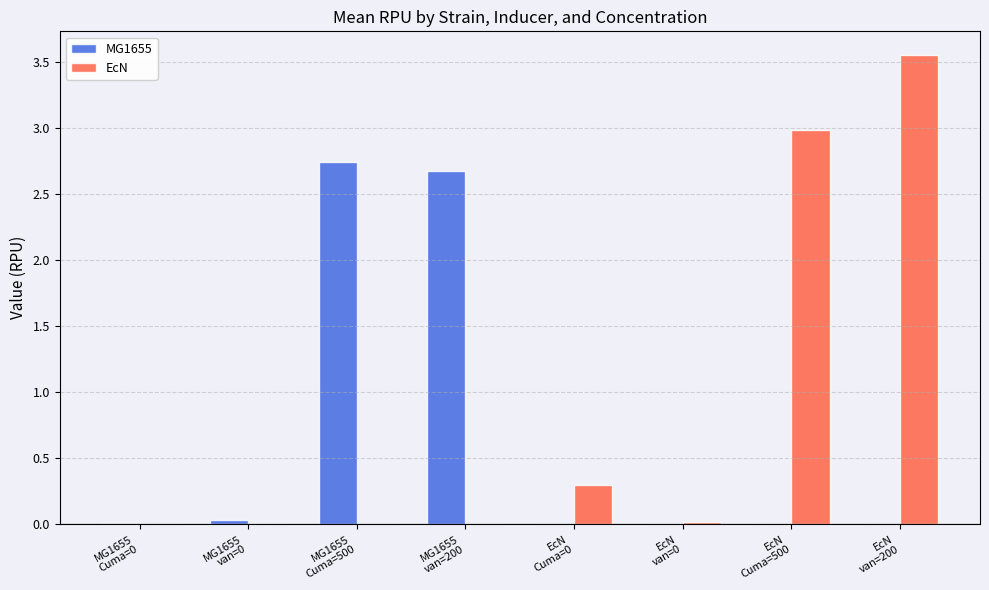

At which category is the sum across all series the highest?

EcN
van=200